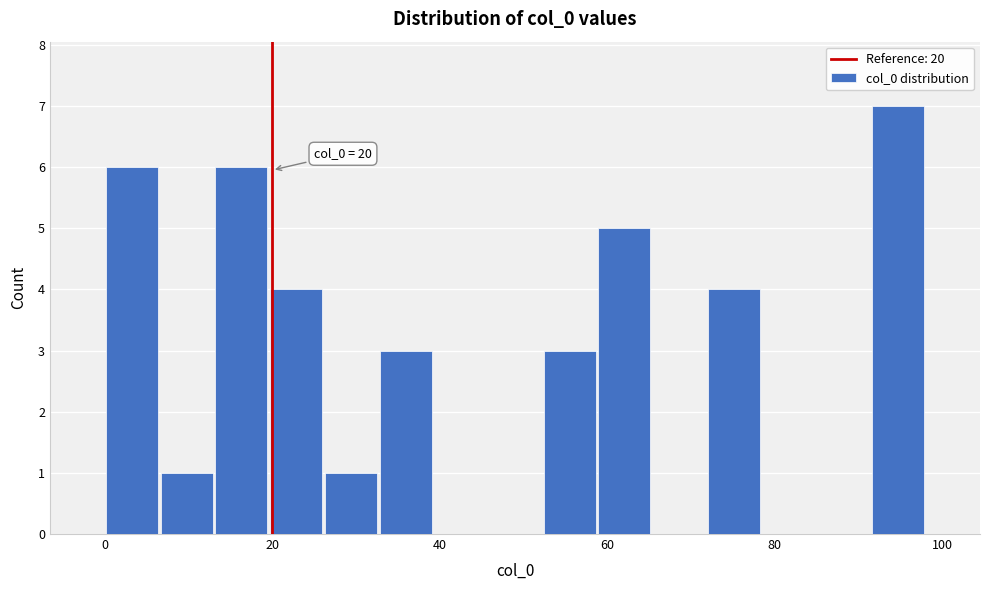

Read against the x-axis, roughly where is the centre of the tallest bar?

94